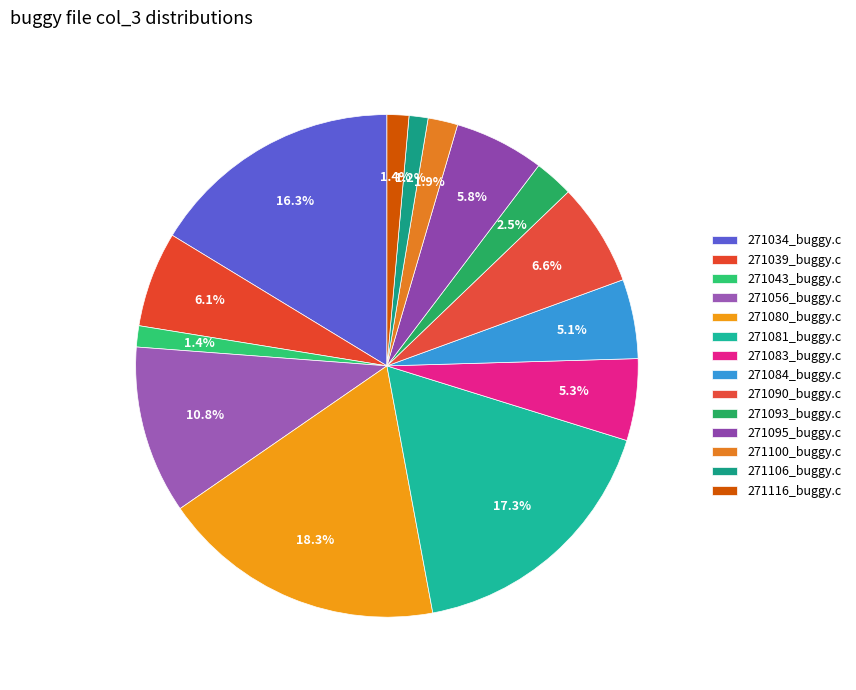

Count the number of slices in the pie.

14